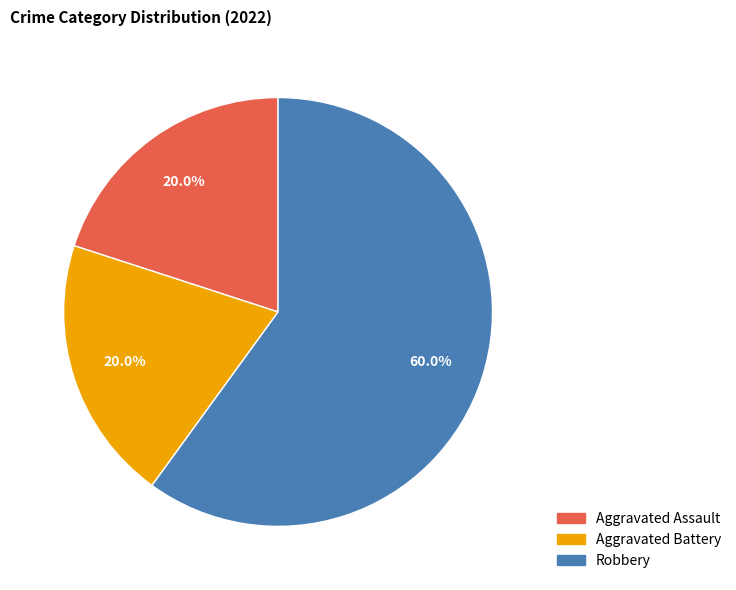

Is it true that Aggravated Assault is 10% of the pie?

False